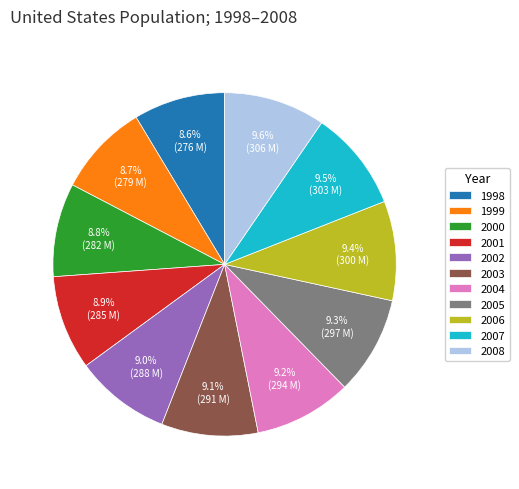

What percentage is NOT represented by 2005?

90.7%